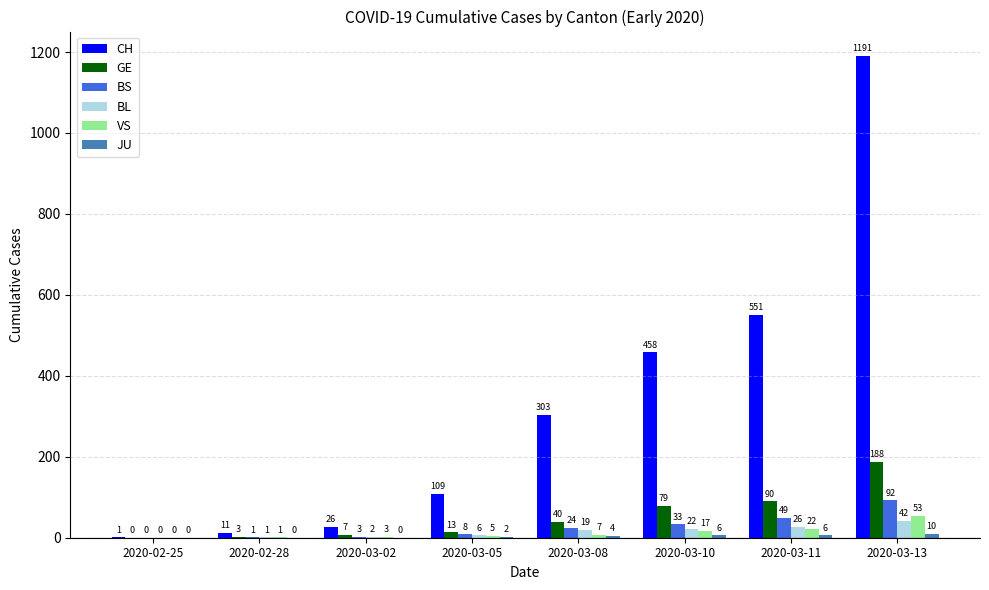

The BS series shows 54 at 2020-02-25. True or false?

False